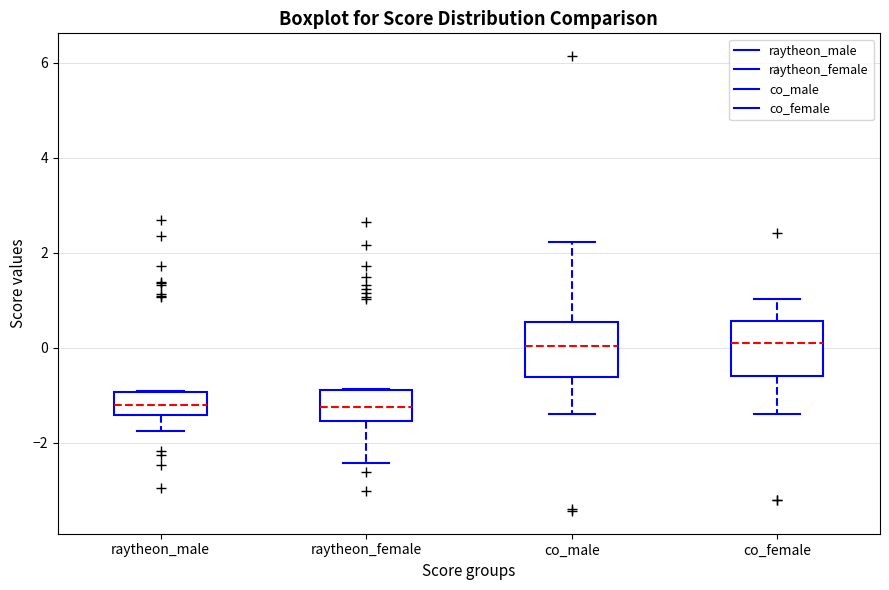

Where does the median line of the box for co_male sit on the y-axis? The values are not printed on the chart, so give them approximately, as read against the axis.

0.0